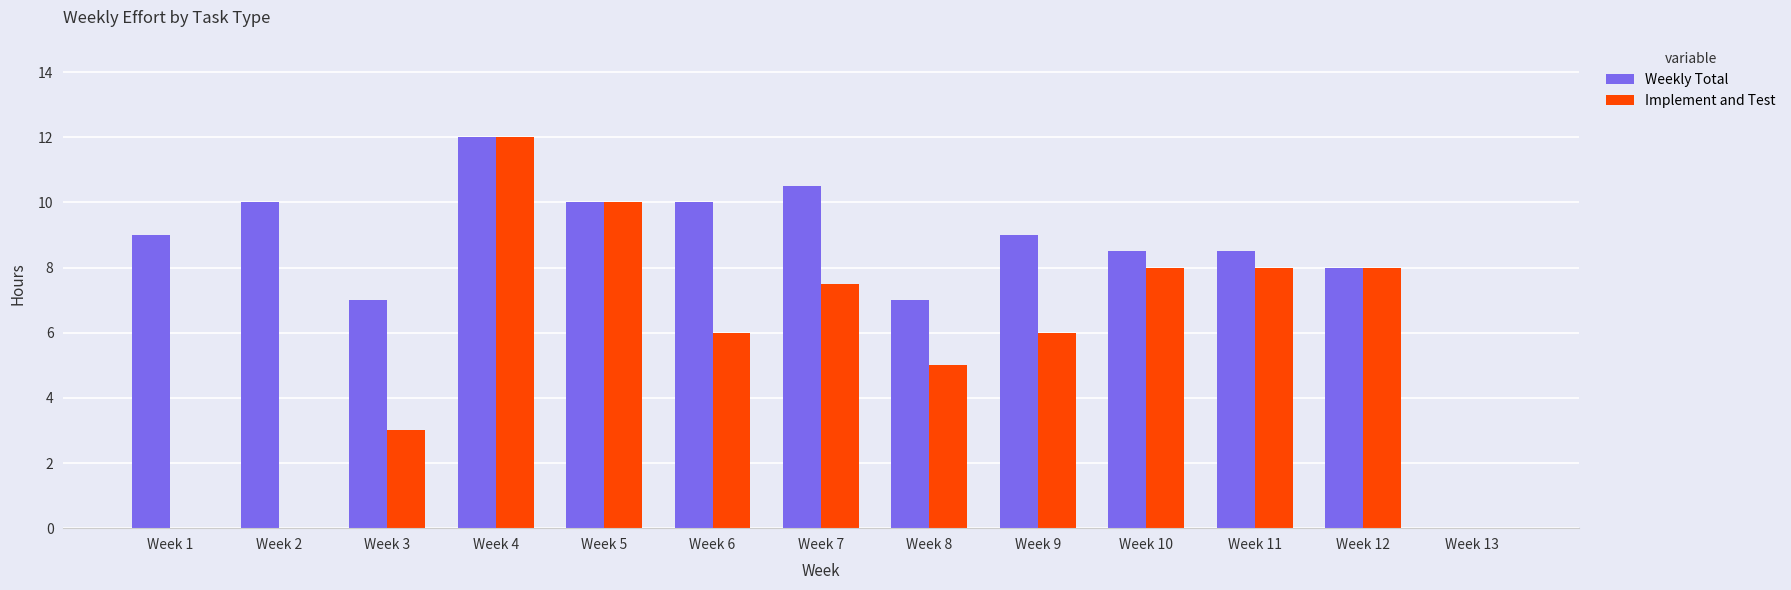

What is the sum of all Weekly Total values?

109.5